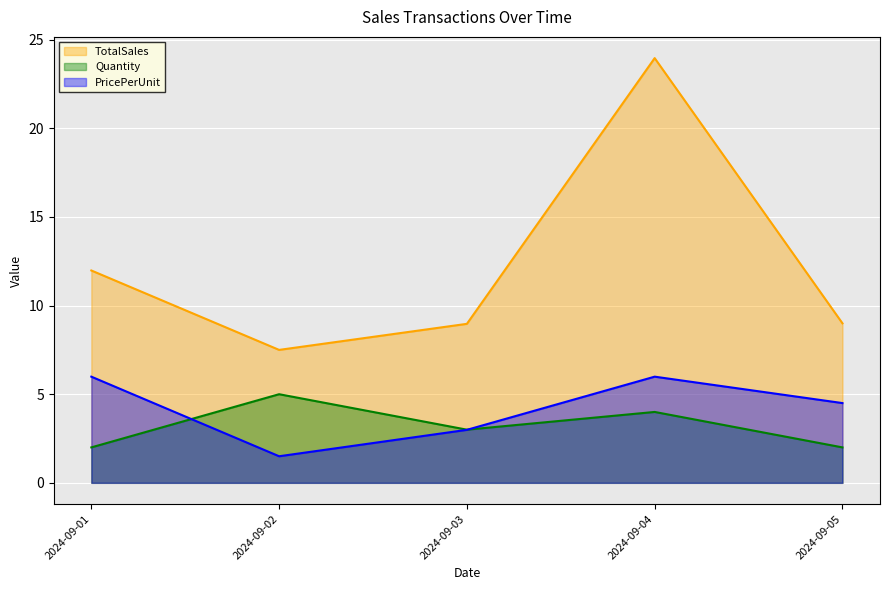

How many series are shown in this chart?

3